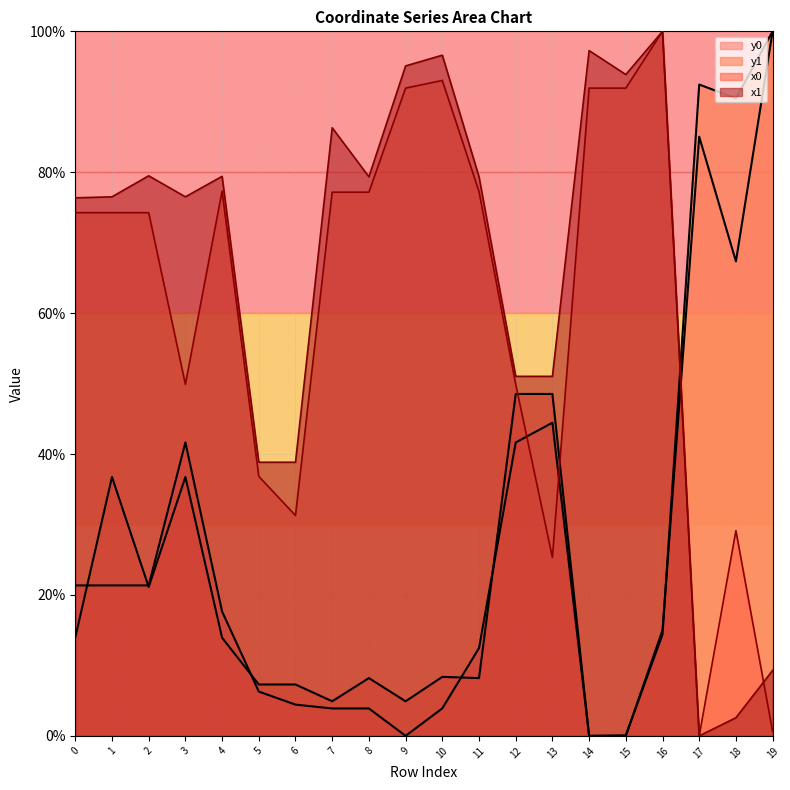

List the series in order of their peak value, highest first.

x0, y0, x1, y1